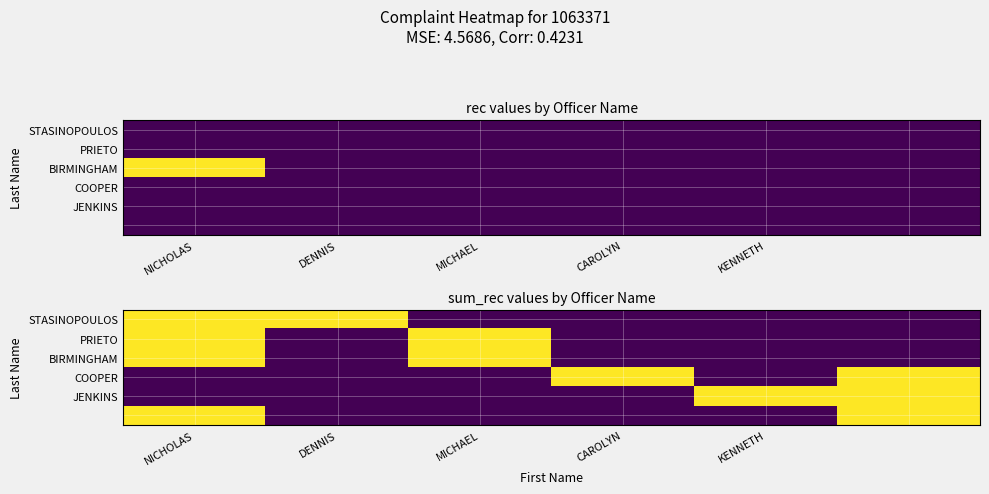

At which label is STASINOPOULOS closest to 0?

MICHAEL